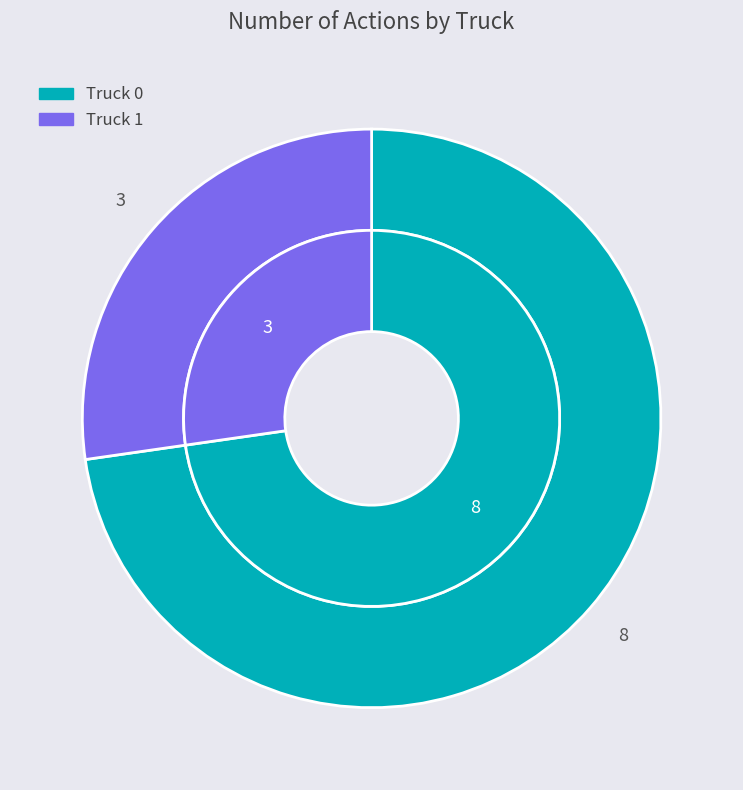

To the nearest percent, what is the difference between the Truck 0 and Truck 1 slice percentages?

45%